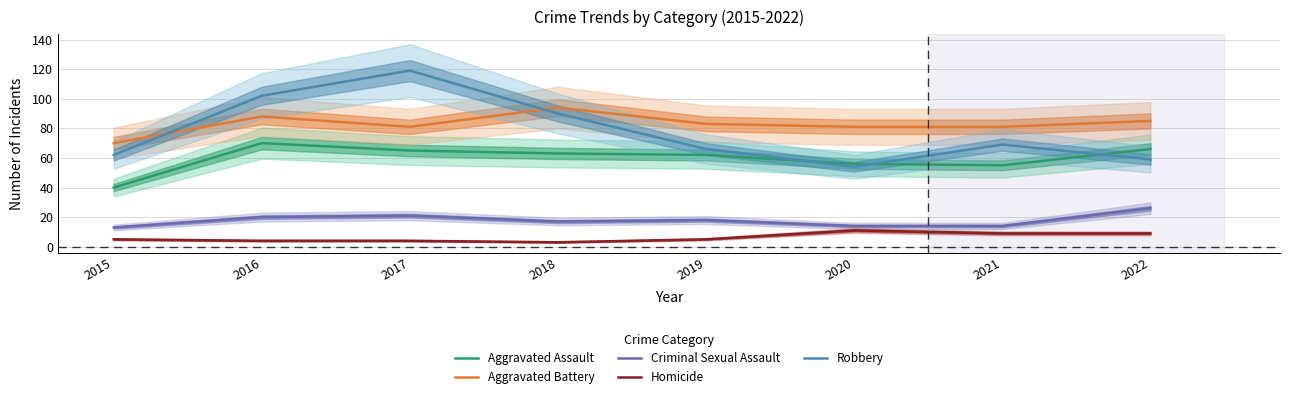

What is the sum of all Aggravated Assault values?

477